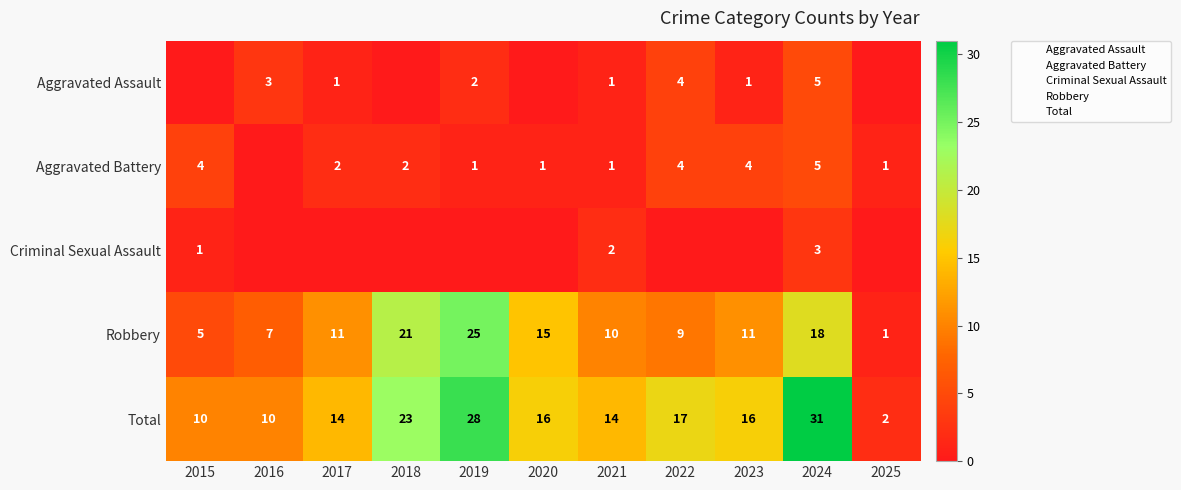

Is it true that Criminal Sexual Assault equals 0 at 2020?

True